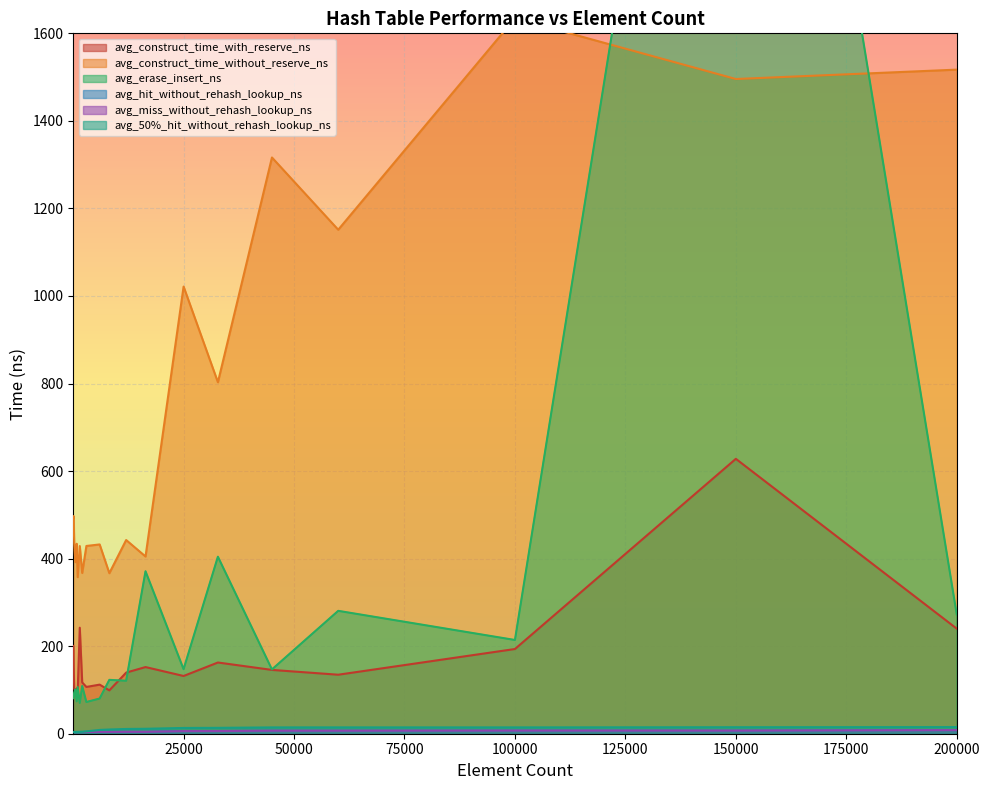

What are all the series names shown in the legend?

avg_construct_time_with_reserve_ns, avg_construct_time_without_reserve_ns, avg_erase_insert_ns, avg_hit_without_rehash_lookup_ns, avg_miss_without_rehash_lookup_ns, avg_50%_hit_without_rehash_lookup_ns